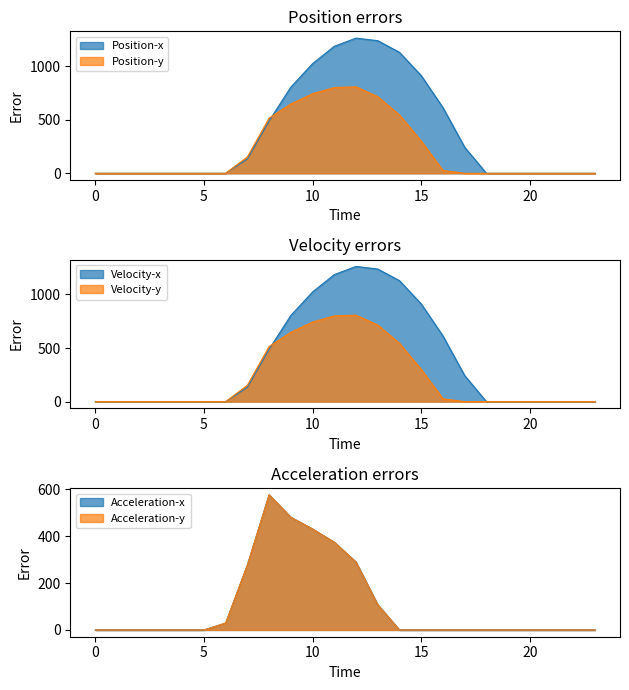

Is the value of Acceleration-x at 6 greater than the value of Position-y at 22?

Yes